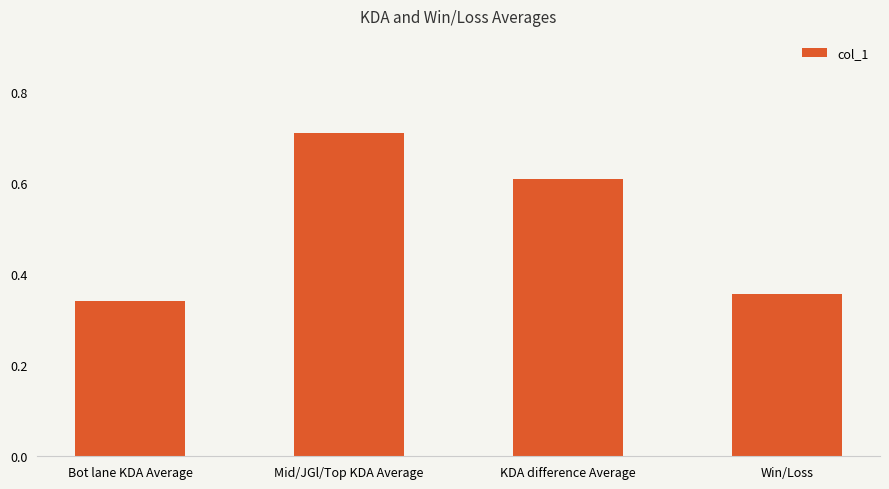

What position from the left is Mid/JGl/Top KDA Average?

2